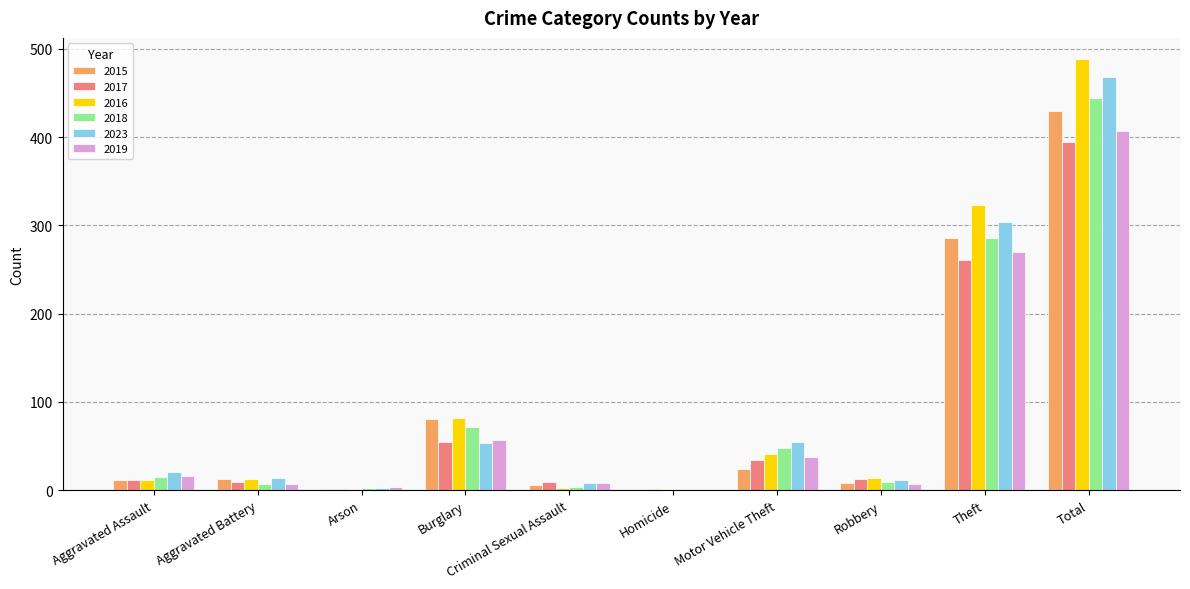

What is the sum of all 2019 values?

814